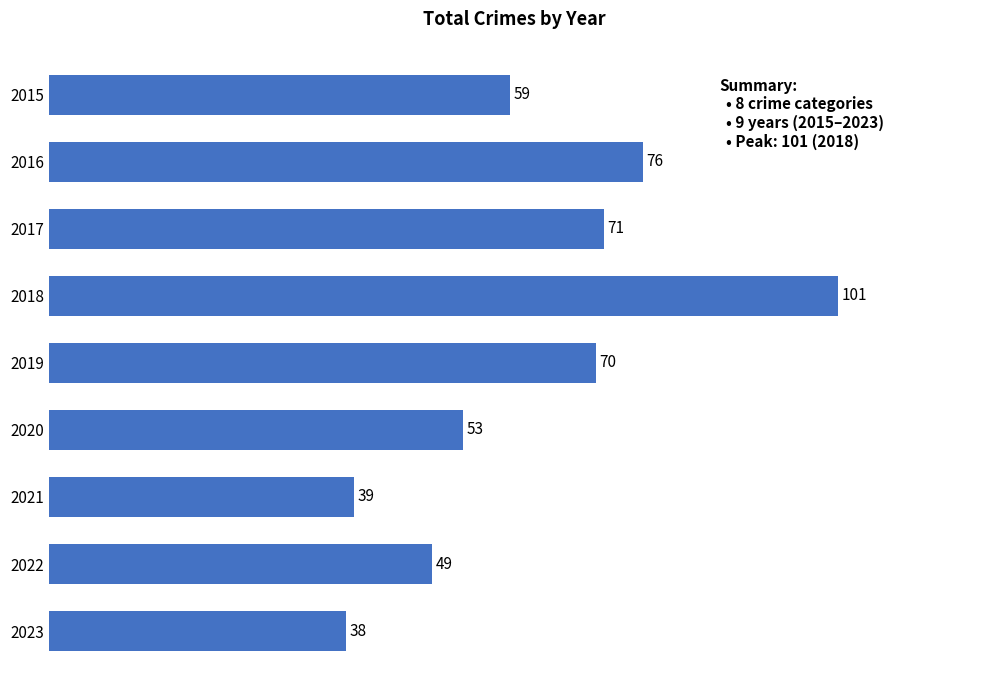

What is the difference between the second highest and minimum values?

38